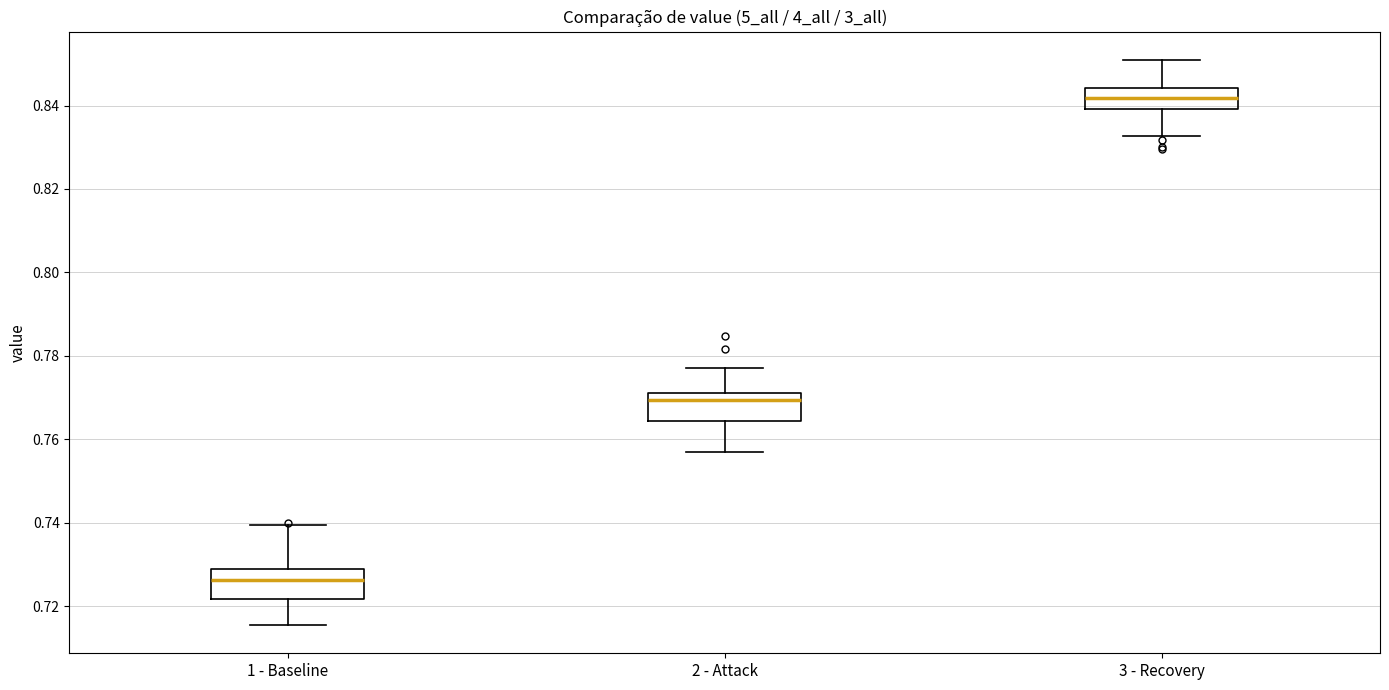

Reading left to right, read every box against the y-axis: the position of its median line, the range the box covers, and the ends of its whiskers. The values are not printed on the chart, so give them approximately, as read against the axis.

1 - Baseline: median 0.726, box 0.722 to 0.728, whiskers 0.716 to 0.740
2 - Attack: median 0.770, box 0.764 to 0.772, whiskers 0.758 to 0.778
3 - Recovery: median 0.842, box 0.840 to 0.844, whiskers 0.832 to 0.850